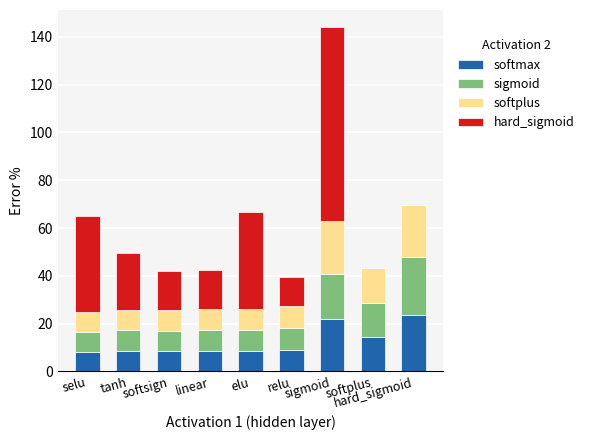

Does the chart contain stacked bars?

Yes